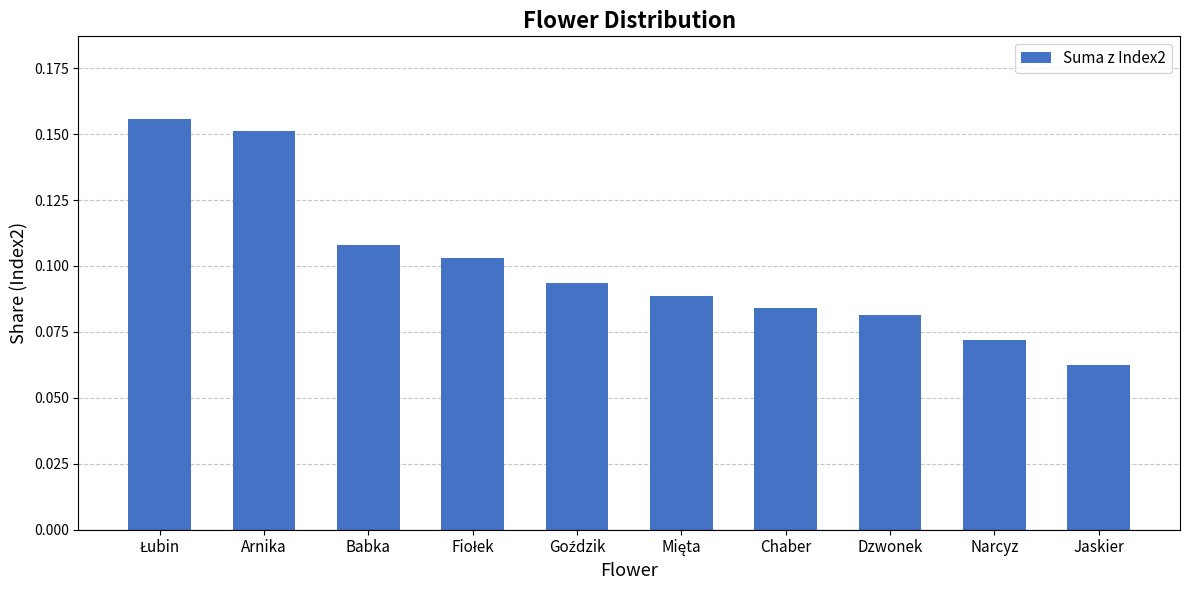

What is the sum of all values?

1.0